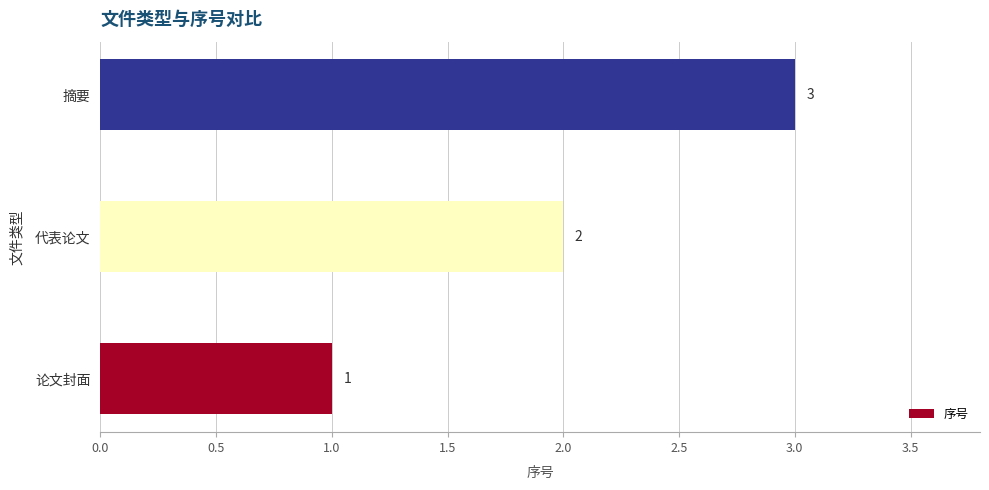

What is the greatest value displayed?

3